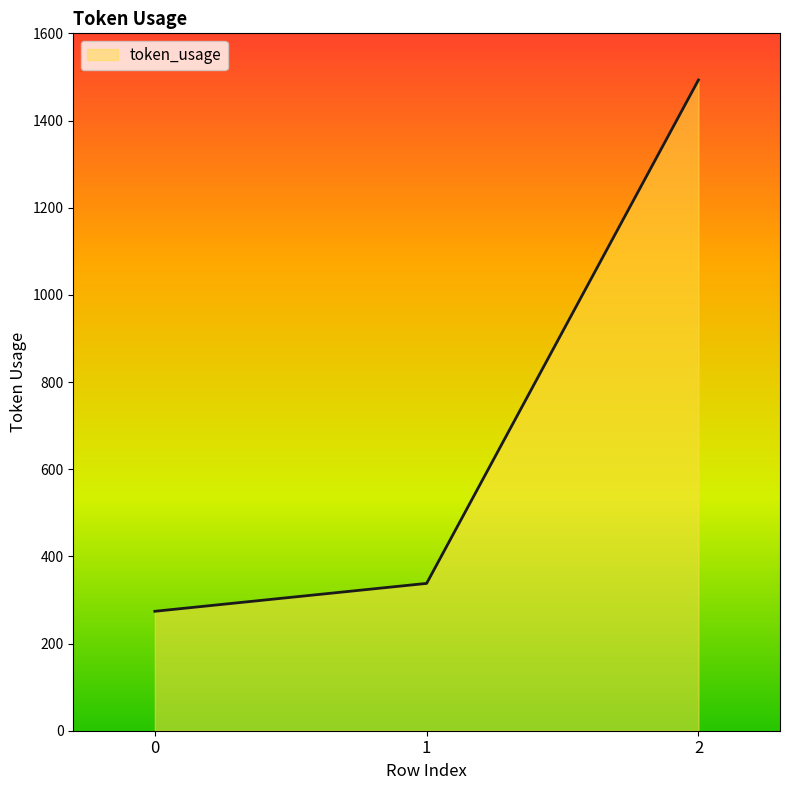

Which has a higher value, 2 or 0?

2